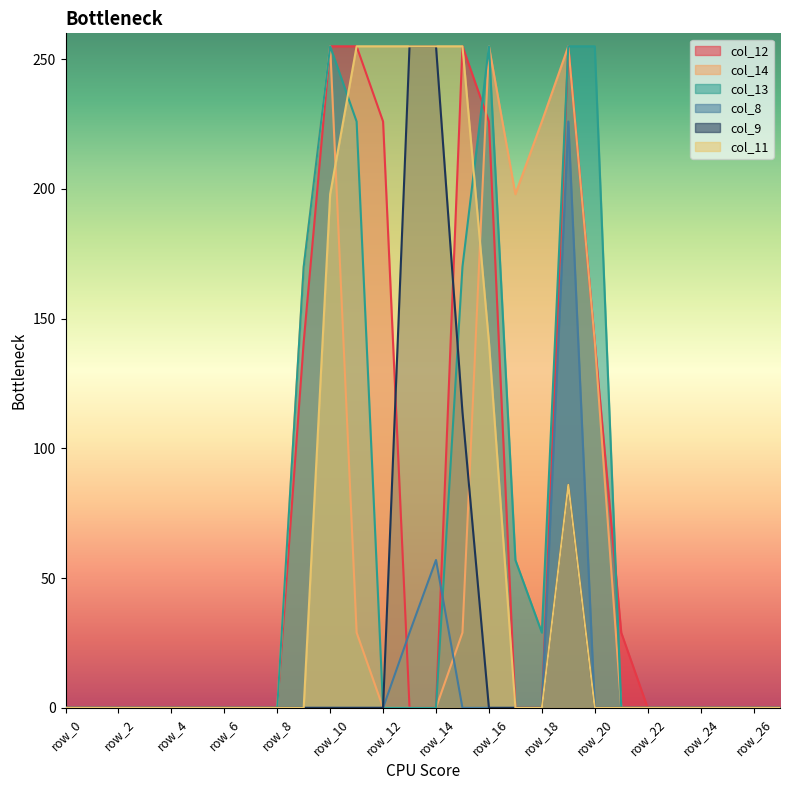

What is the average value of the col_8 series?

11